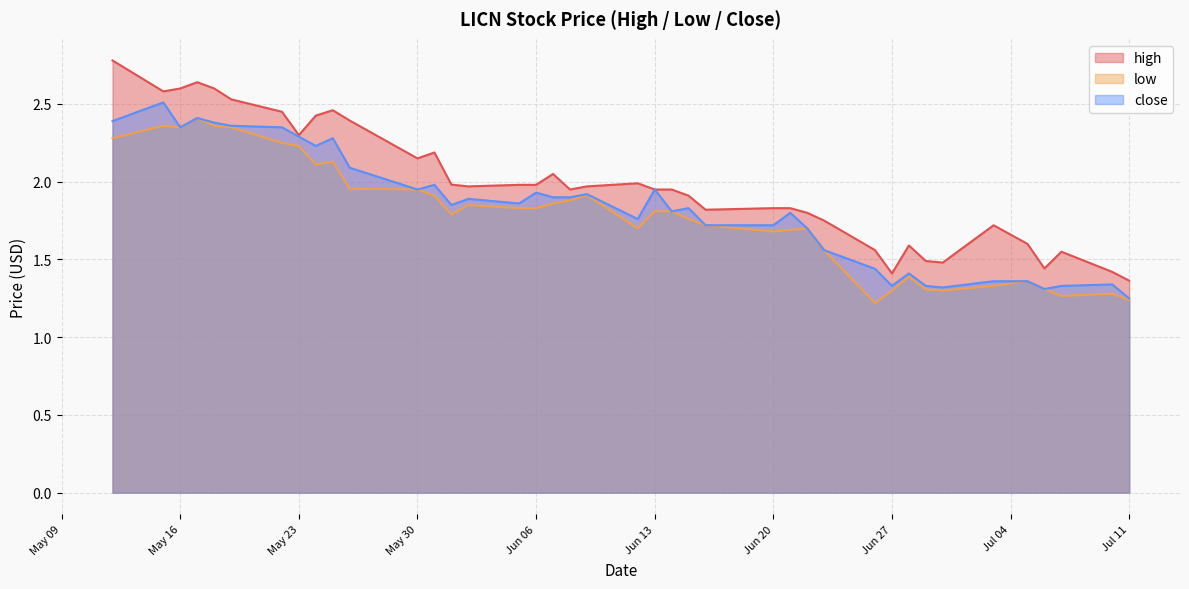

What is the sum of the low values at 2023-06-26 and 2023-06-05?

3.0